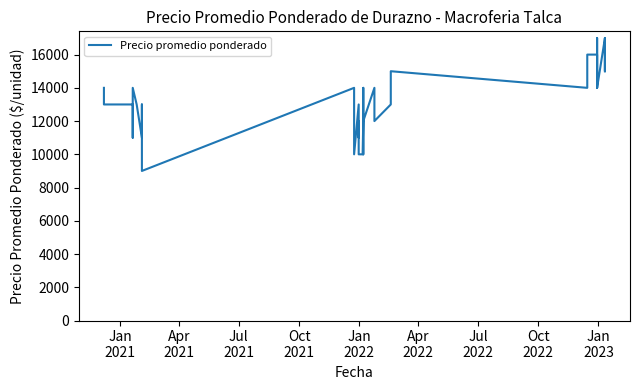

Count the number of values greater than 13000.

19